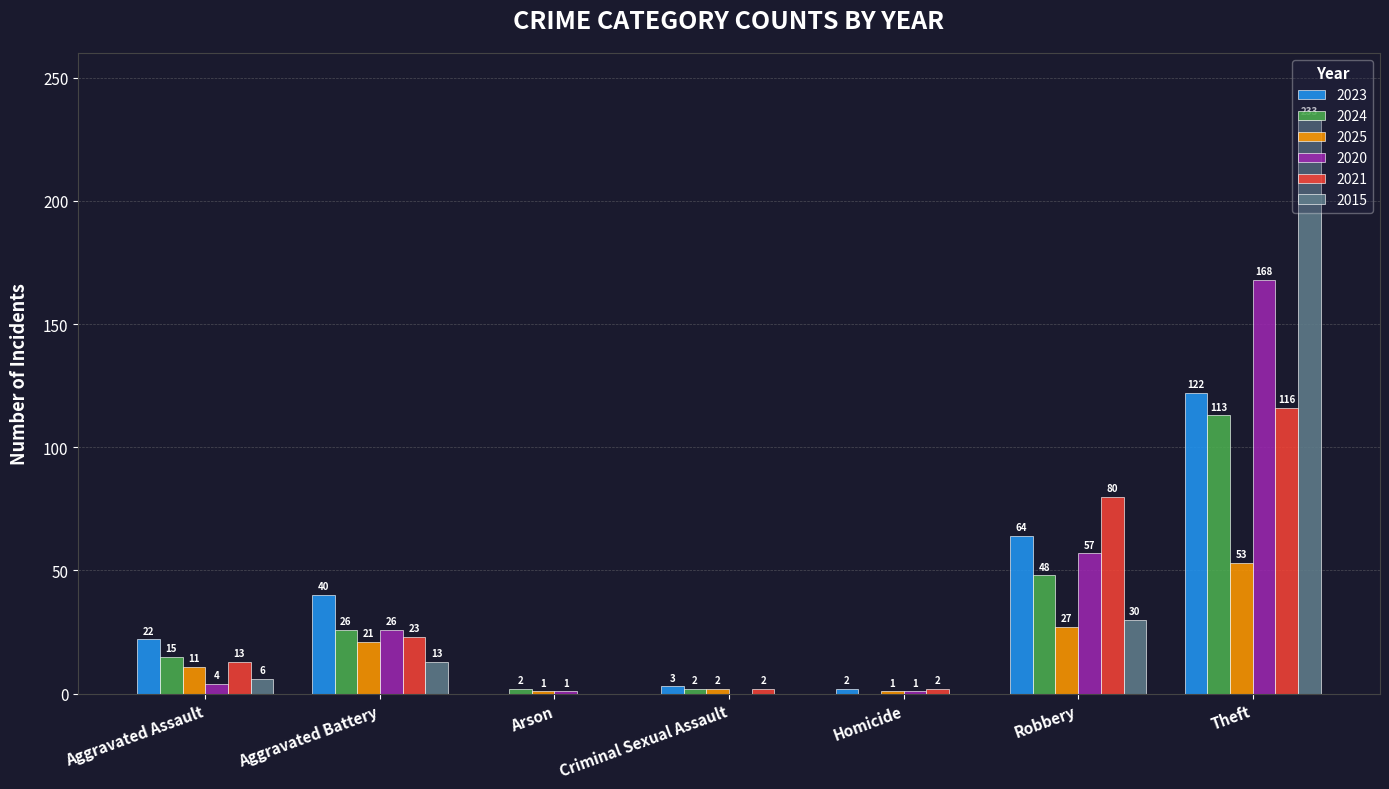

What is the maximum value for 2020?

168